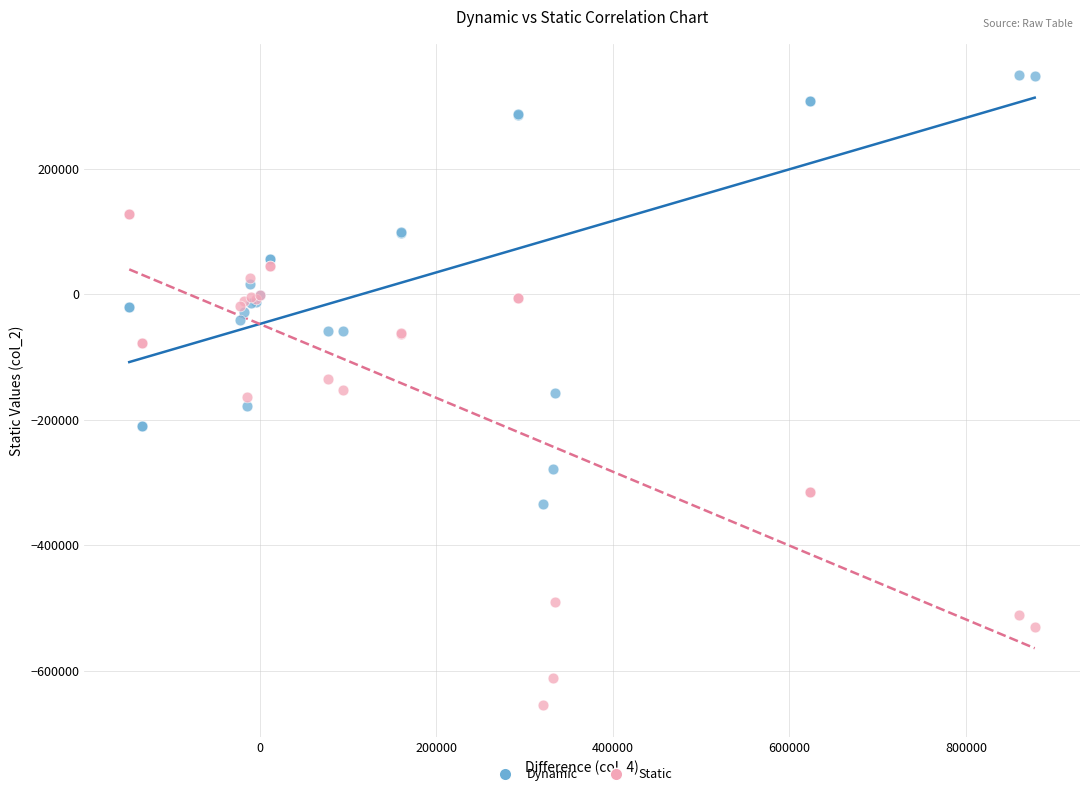

Which series has the widest spread of Y values?

Static